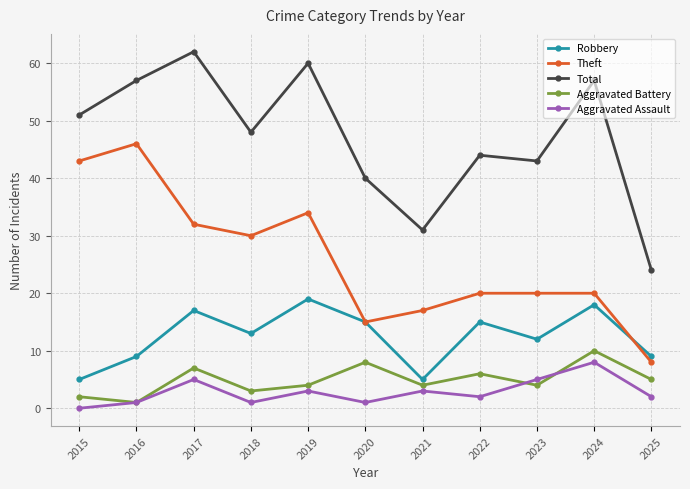

How many distinct data groups are displayed?

5